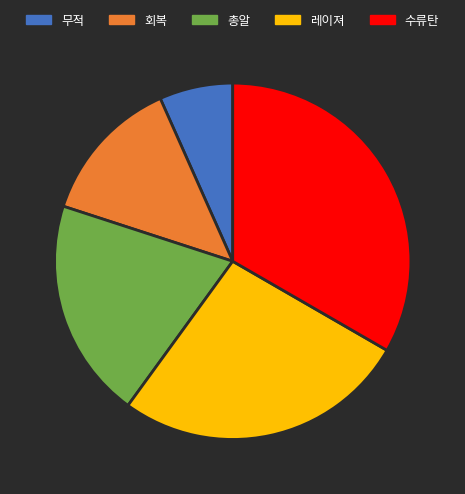

Between 회복 and 수류탄, which is larger?

수류탄